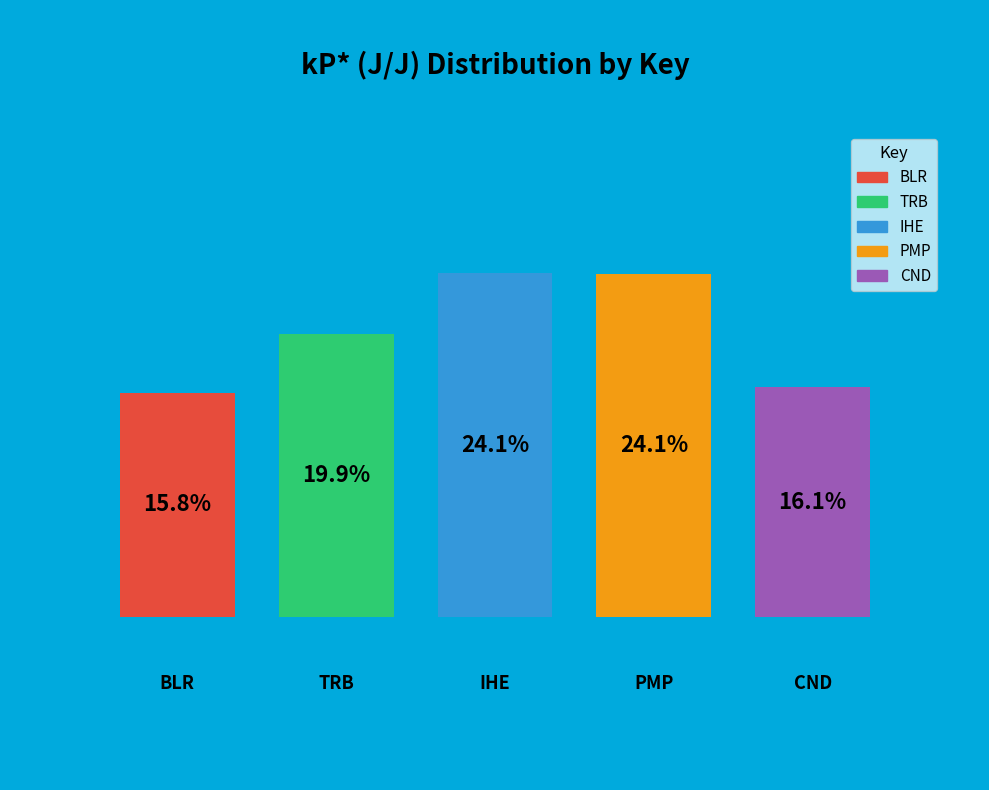

What is the ratio of the value at TRB to the value at CND?

1.2